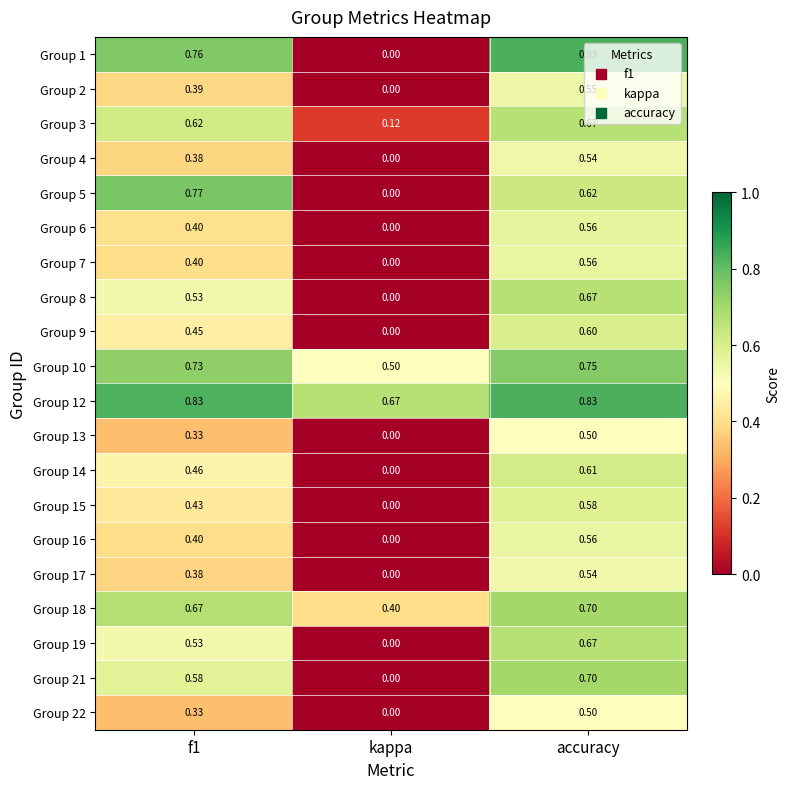

Where is Group 4 nearest to the value 0?

kappa